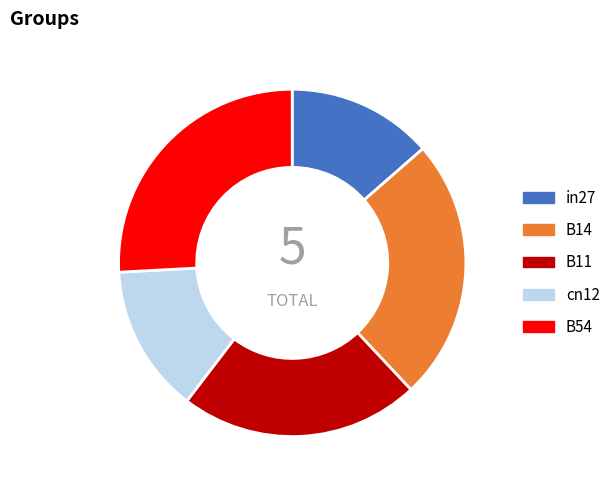

What is the ratio of the value at B14 to the value at B54?

0.9